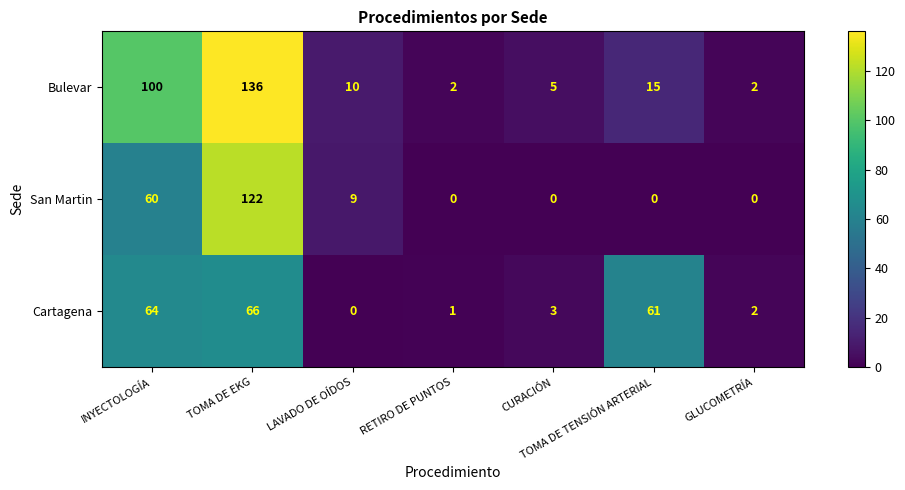

How many data points does each series have?

7